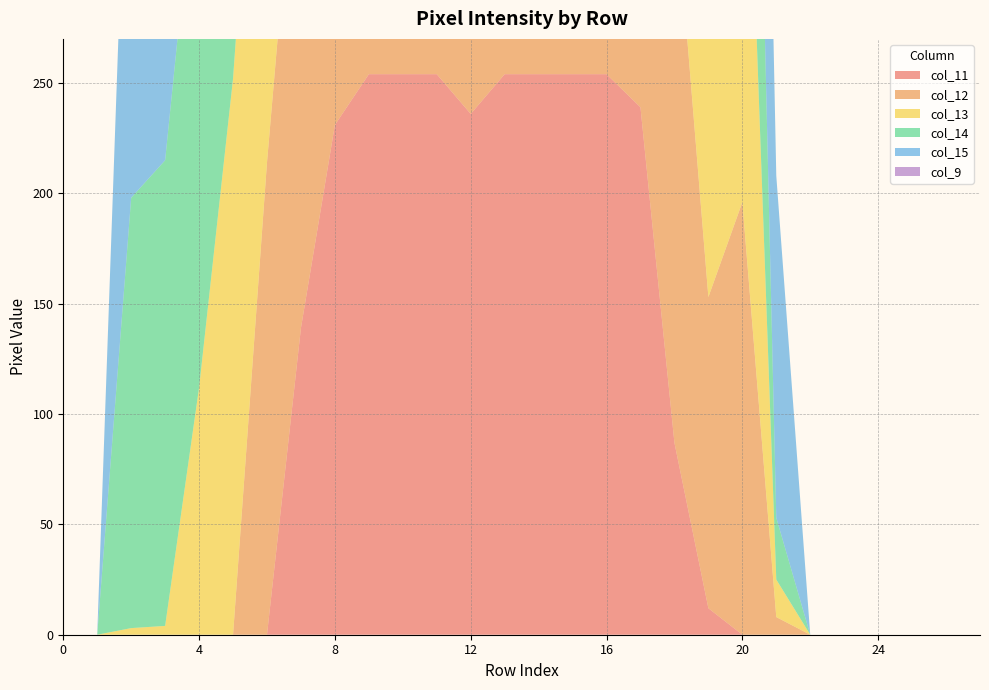

Reading right to left, extract all data points from this chart.

col_11: 27=0	26=0	25=0	24=0	23=0	22=0	21=0	20=0	19=12	18=87	17=239	16=254	15=254	14=254	13=254	12=236	11=254	10=254	9=254	8=231	7=139	6=0	5=0	4=0	3=0	2=0	1=0	0=0
col_12: 27=0	26=0	25=0	24=0	23=0	22=0	21=8	20=196	19=141	18=254	17=254	16=254	15=254	14=254	13=254	12=254	11=254	10=254	9=254	8=254	7=254	6=214	5=0	4=0	3=0	2=0	1=0	0=0
col_13: 27=0	26=0	25=0	24=0	23=0	22=0	21=17	20=254	19=239	18=254	17=224	16=61	15=47	14=47	13=135	12=56	11=147	10=237	9=254	8=243	7=254	6=254	5=252	4=112	3=4	2=3	1=0	0=0
col_14: 27=0	26=0	25=0	24=0	23=0	22=0	21=28	20=254	19=254	18=184	17=62	16=3	15=0	14=0	13=5	12=0	11=0	10=9	9=11	8=5	7=183	6=254	5=254	4=254	3=211	2=195	1=0	0=0
col_15: 27=0	26=0	25=0	24=0	23=0	22=0	21=155	20=254	19=254	18=132	17=3	16=105	15=0	14=0	13=0	12=0	11=0	10=0	9=0	8=0	7=11	6=116	5=223	4=254	3=254	2=236	1=0	0=0
col_9: 27=0	26=0	25=0	24=0	23=0	22=0	21=0	20=0	19=12	18=0	17=0	16=0	15=0	14=0	13=0	12=0	11=82	10=98	9=42	8=0	7=0	6=0	5=0	4=0	3=0	2=0	1=0	0=0